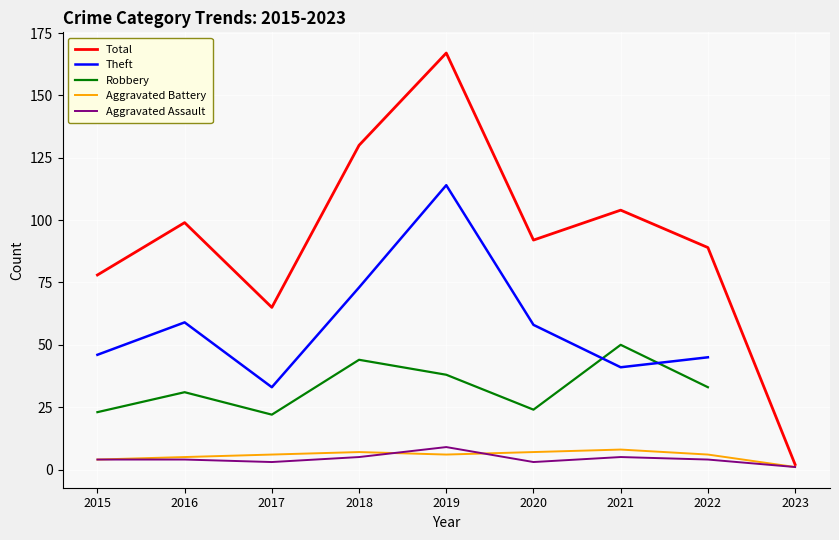

What is the highest value of the Aggravated Battery series?

8